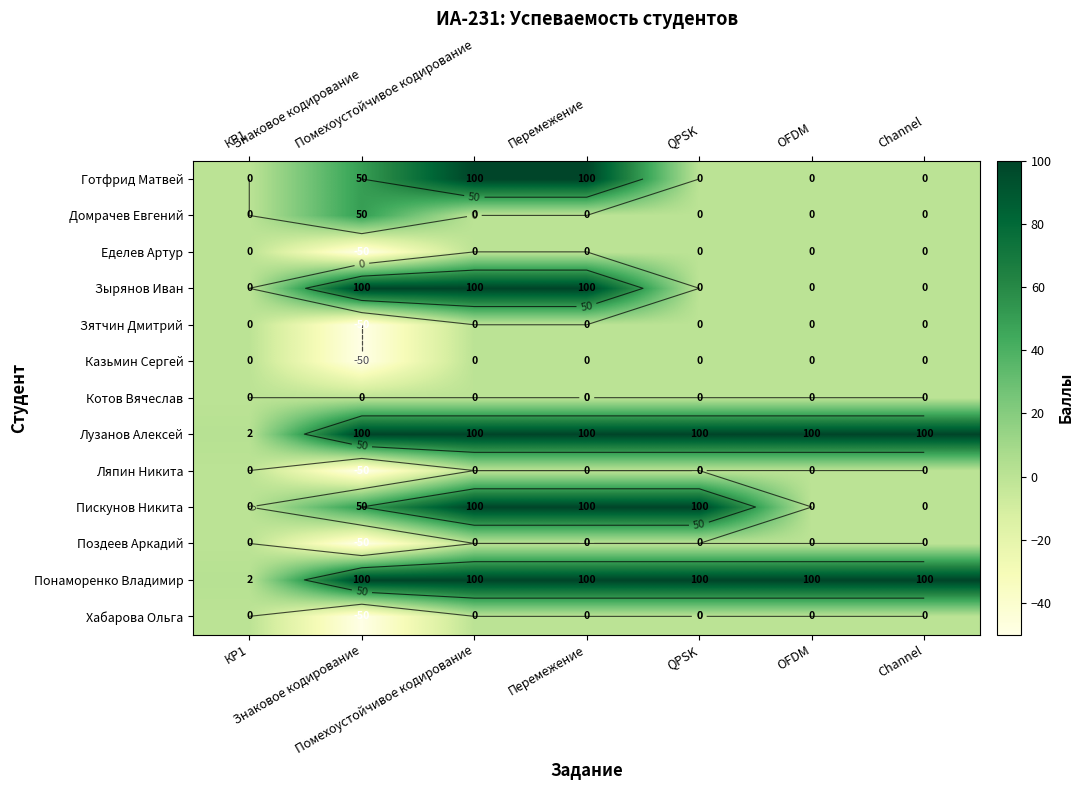

The value of Поздеев Аркадий at Помехоустойчивое кодирование is 0. True or false?

True